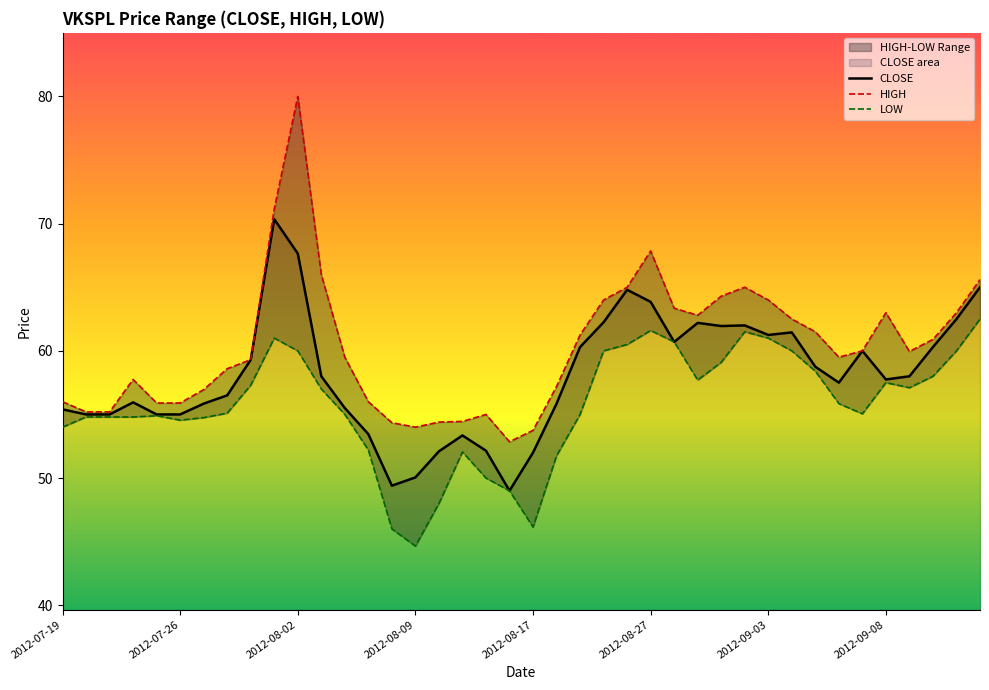

Count the number of categories in the chart.

40